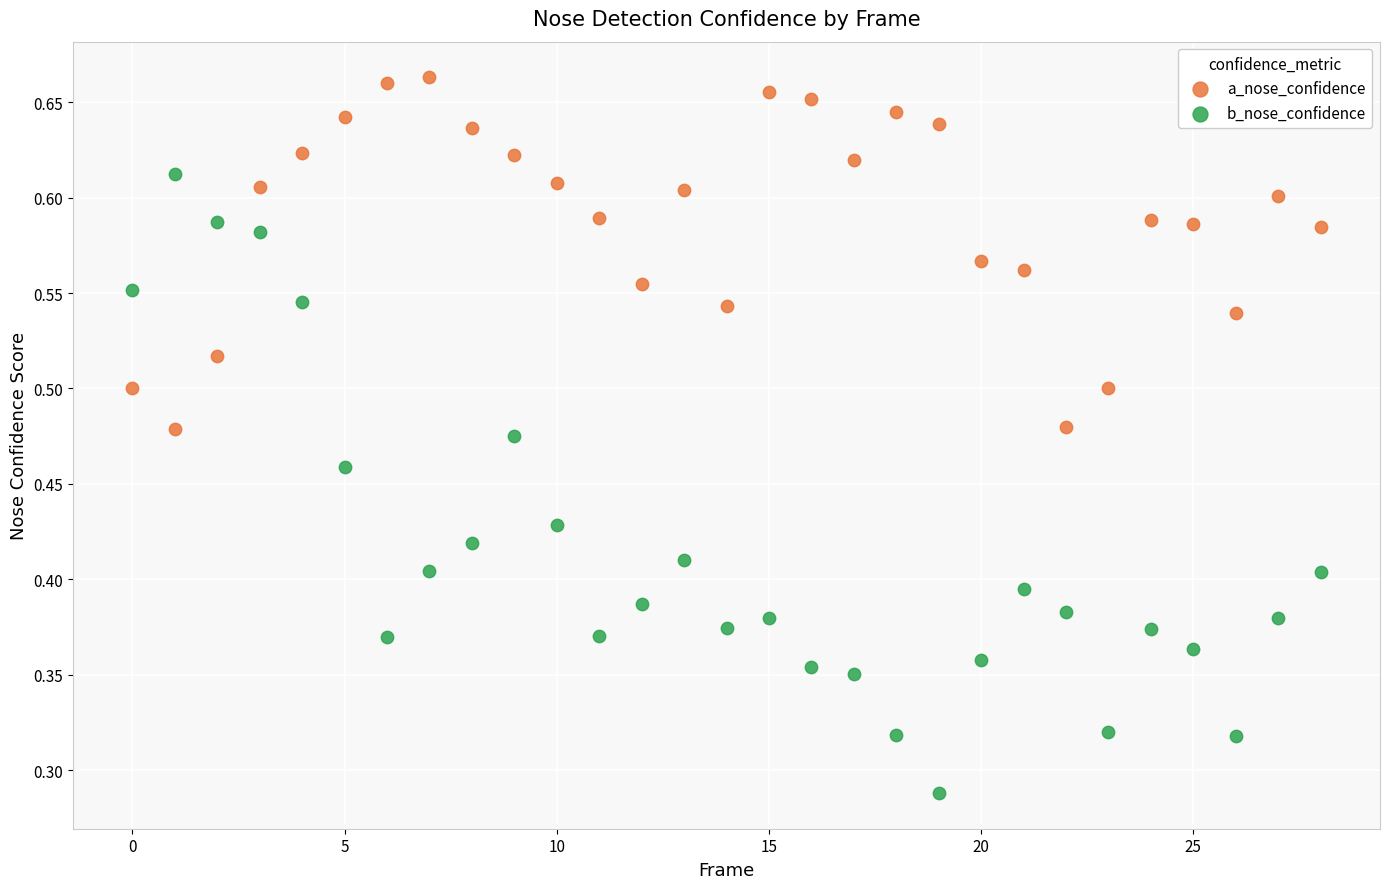

Which series reaches the minimum Y coordinate?

b_nose_confidence